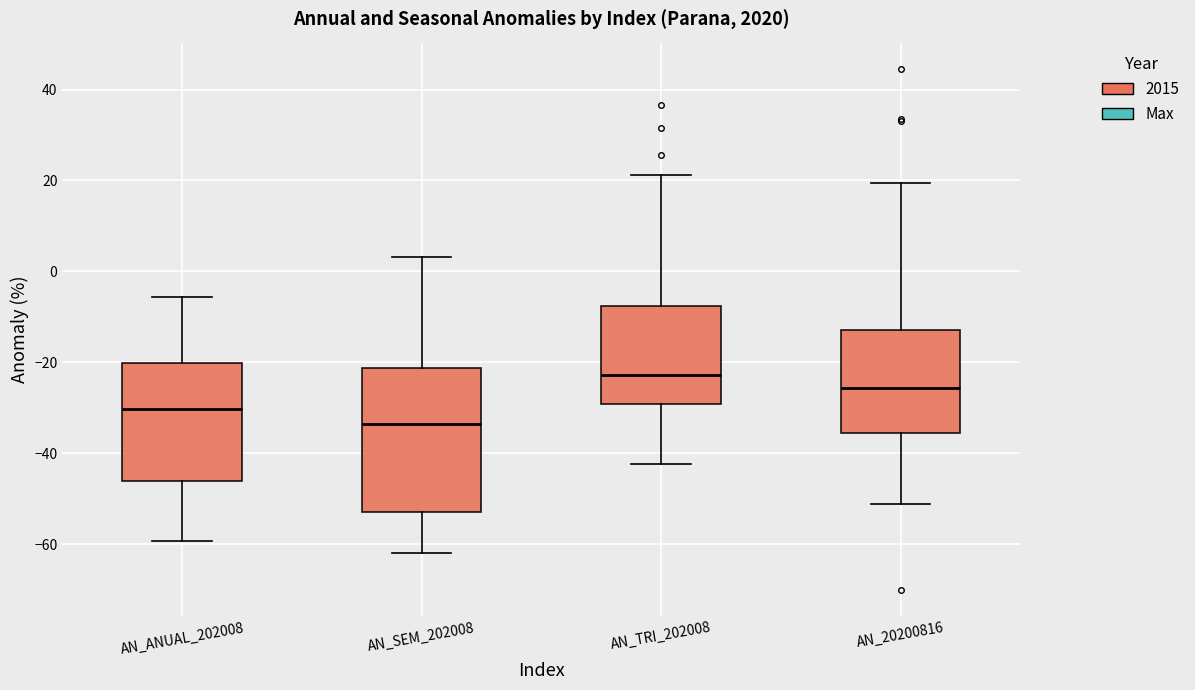

Where does the upper whisker of the box for AN_SEM_202008 end on the y-axis? The values are not printed on the chart, so give them approximately, as read against the axis.

4